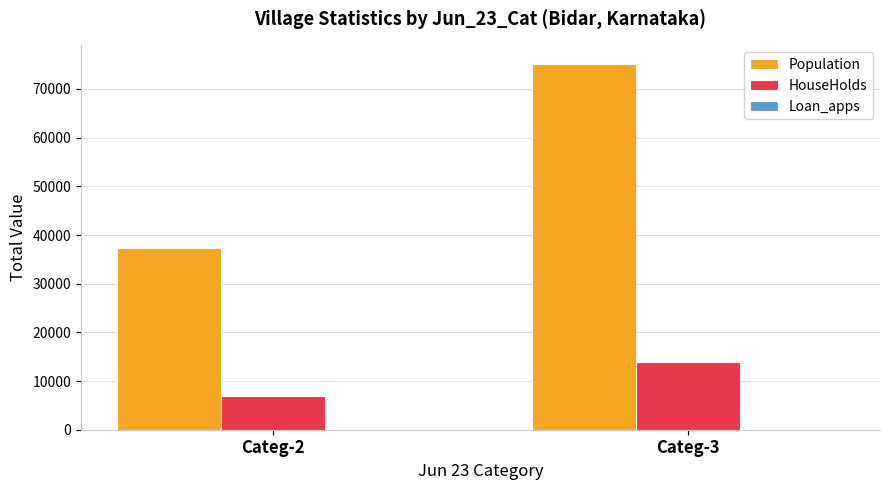

Between Categ-2 and Categ-3, which series saw the biggest shift?

Population